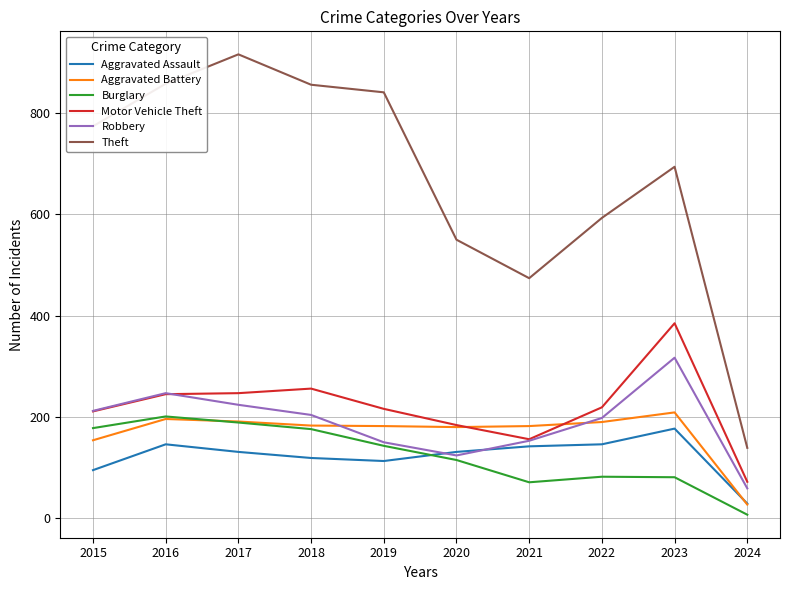

True or false: Burglary and Theft intersect in this chart.

False